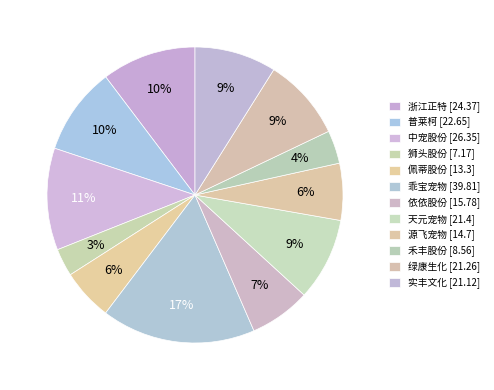

Does 源飞宠物 represent more than half of the total?

No